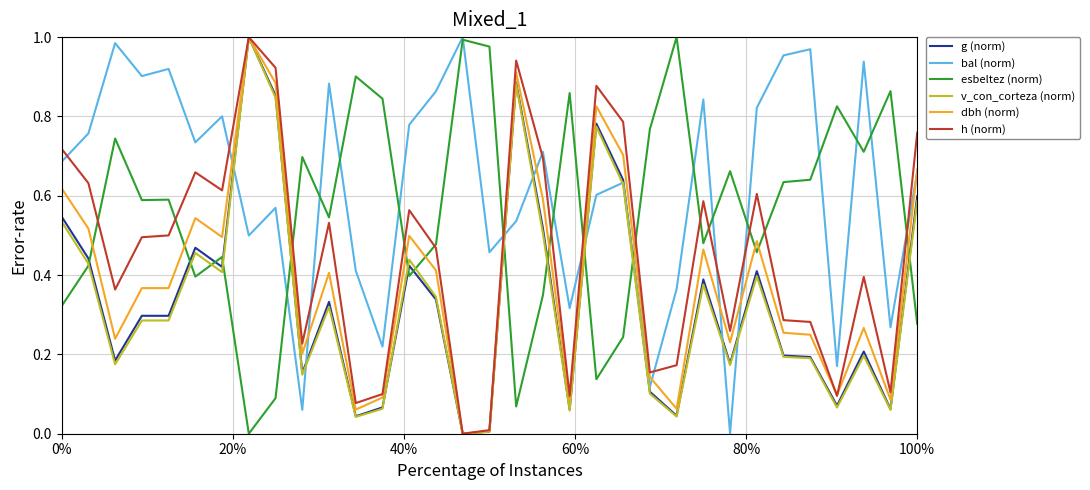

True or false: bal (norm) and h (norm) cross at least once.

True